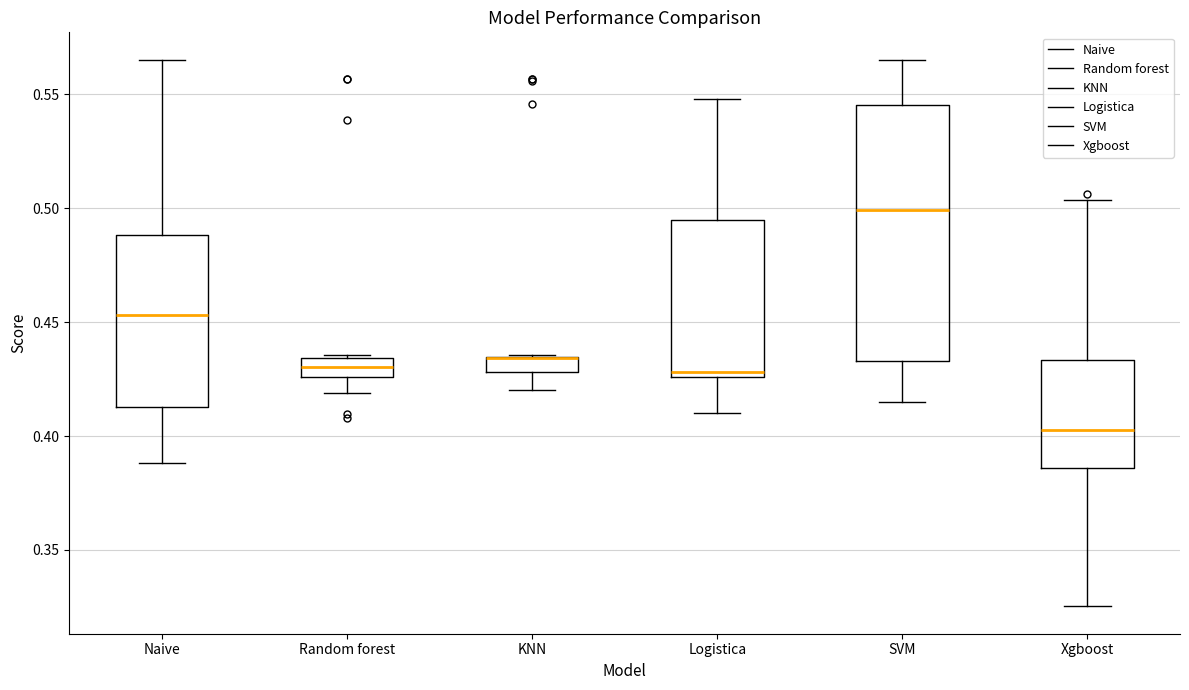

Where does the lower whisker of the box for SVM end on the y-axis? The values are not printed on the chart, so give them approximately, as read against the axis.

0.415